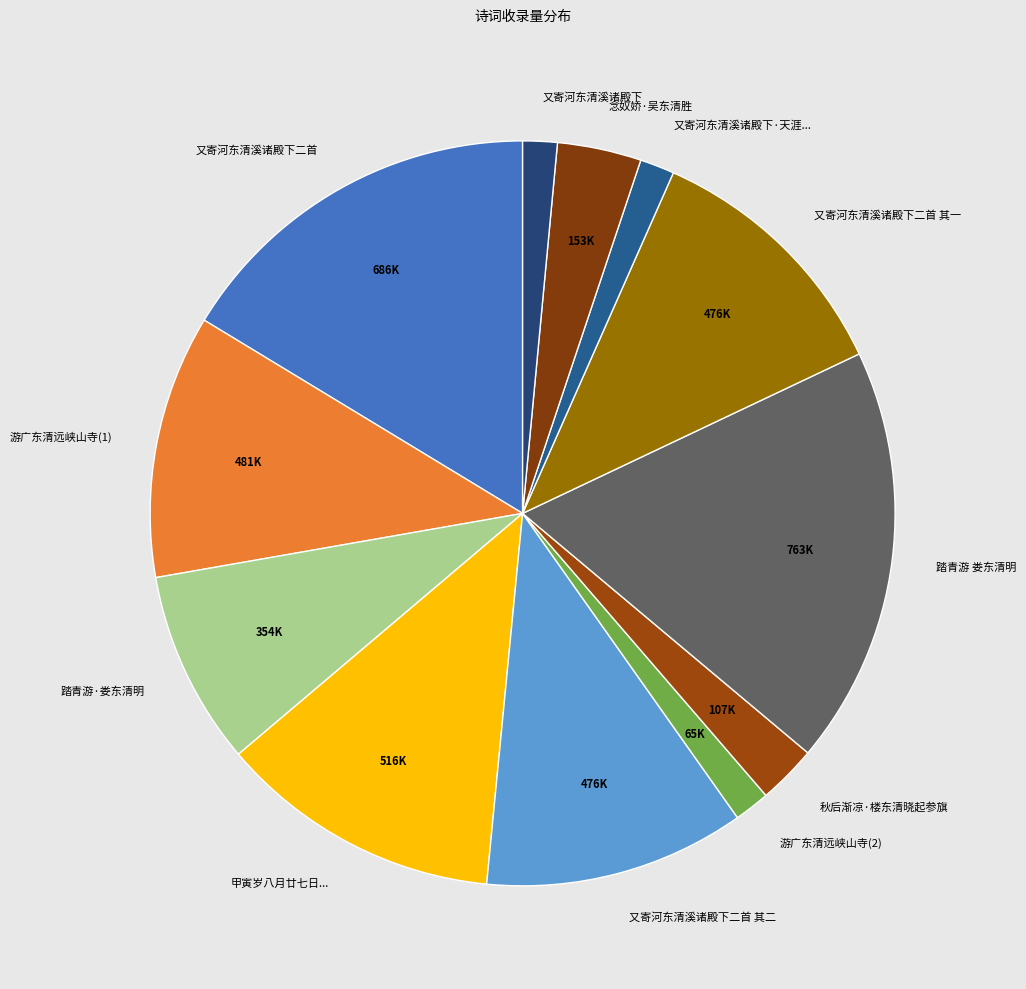

How many slices are in this pie chart?

12